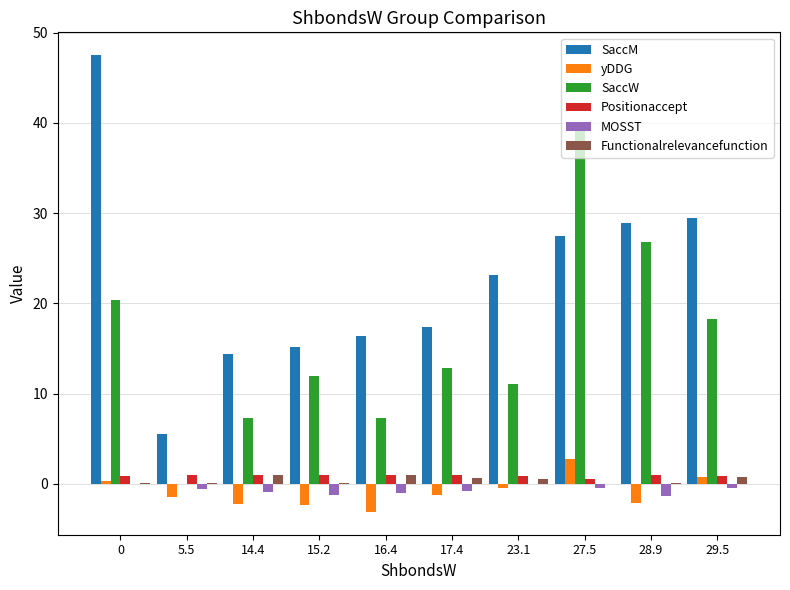

Is it true that SaccM equals 3.8 at 16.4?

False